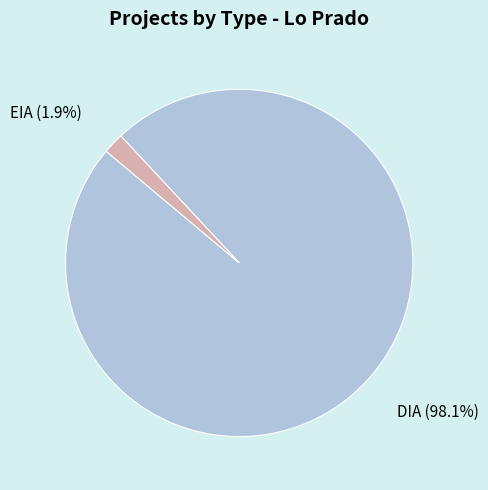

To the nearest percent, what portion does DIA represent?

98%